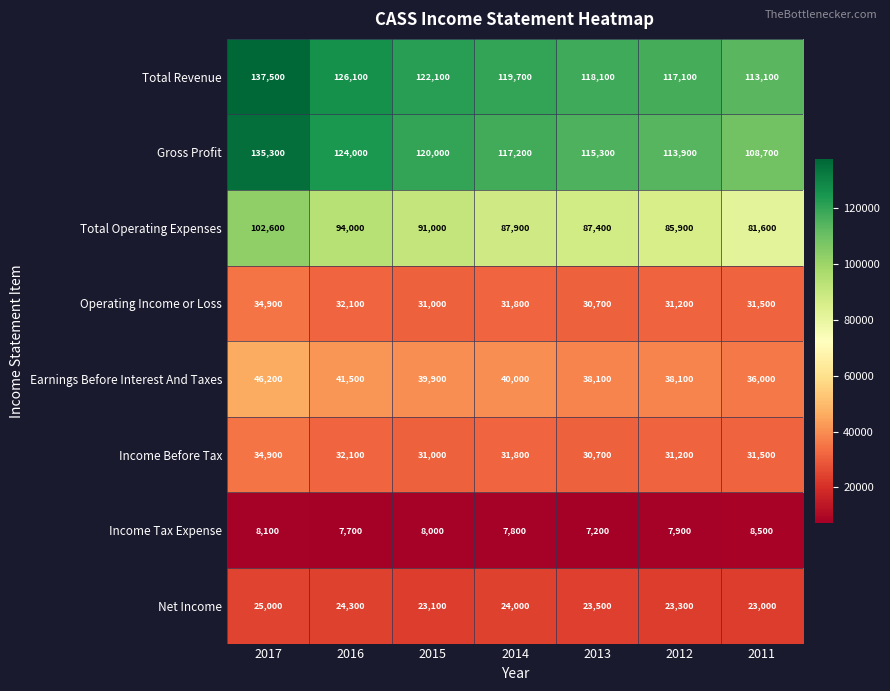

What is the difference between the highest and lowest values at 2015?

114100